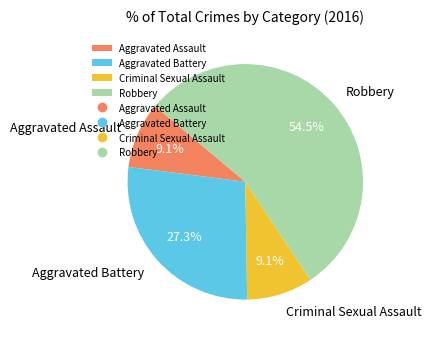

What is the total percentage of Aggravated Battery and Aggravated Assault?

36.4%